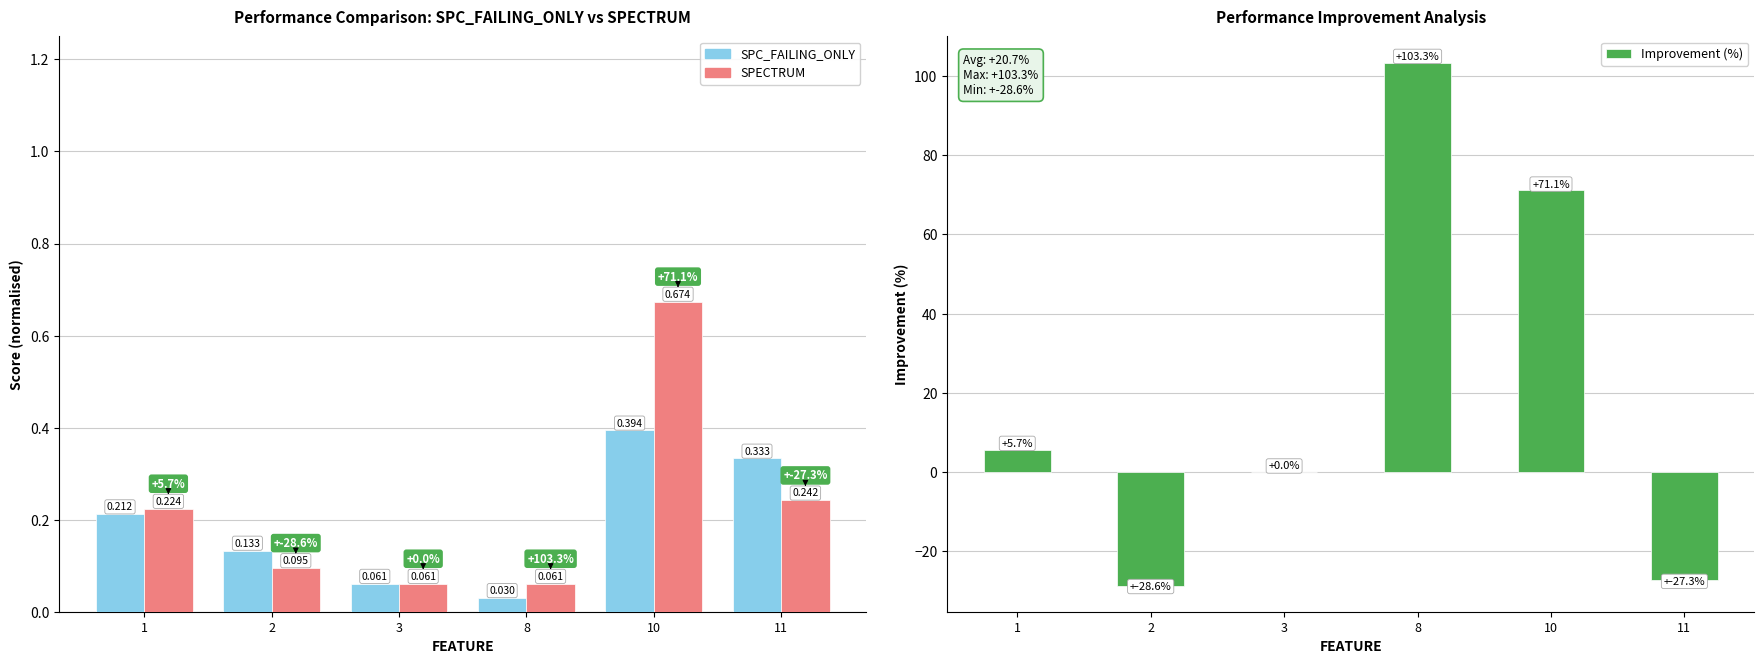

The Improvement (%) series shows 34.4 at 8. True or false?

False